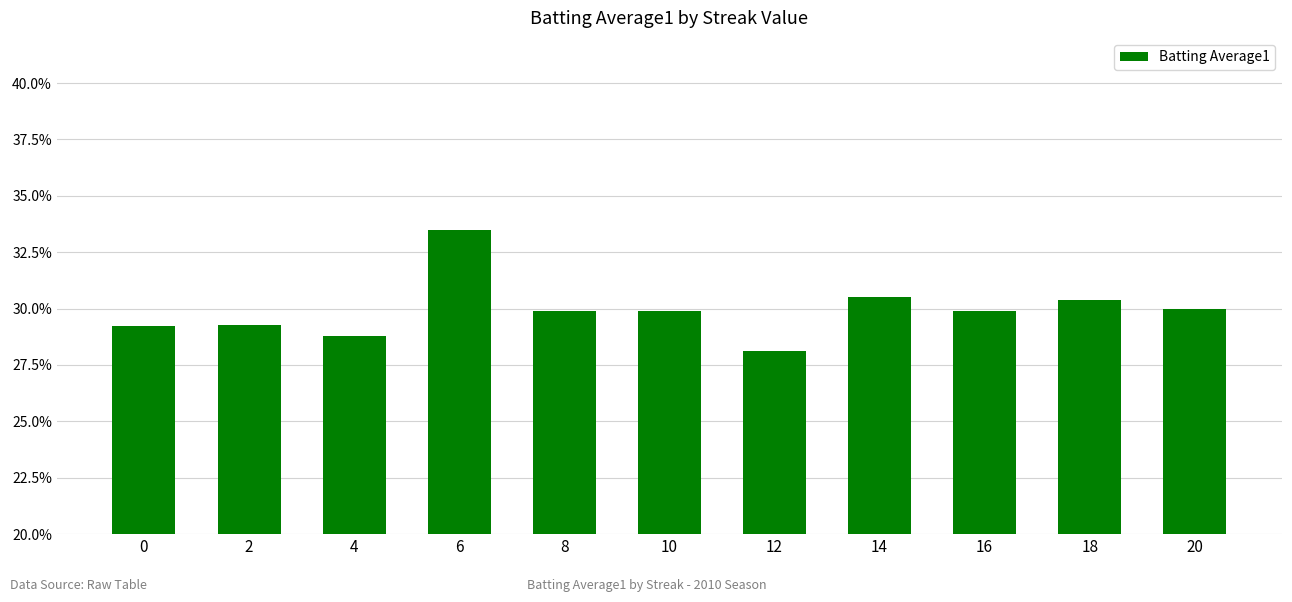

What is the value of the 1st bar from the left?

0.3